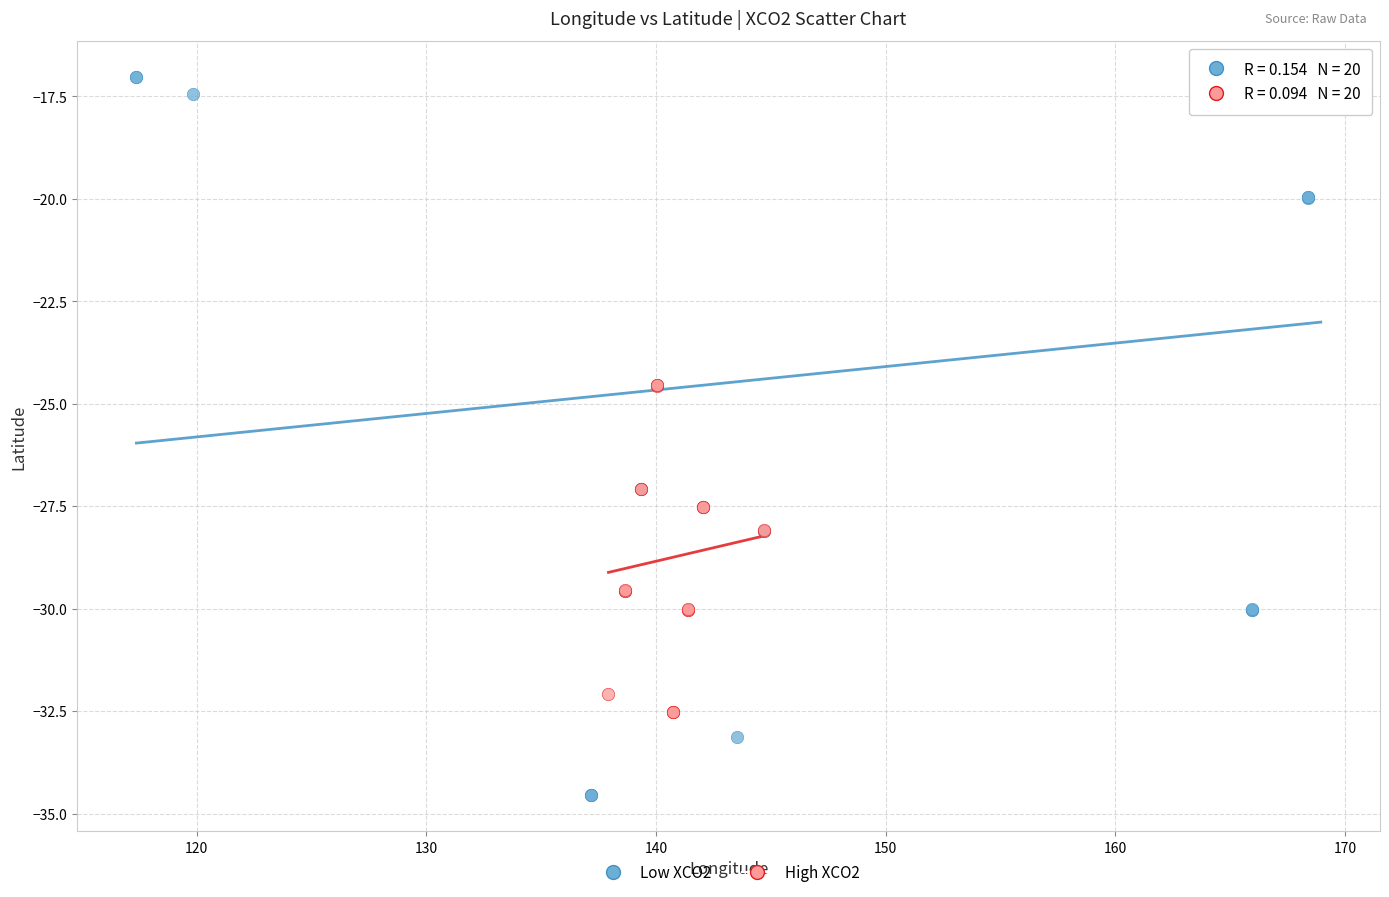

Which series has the largest Y range (max minus min)?

Low XCO2